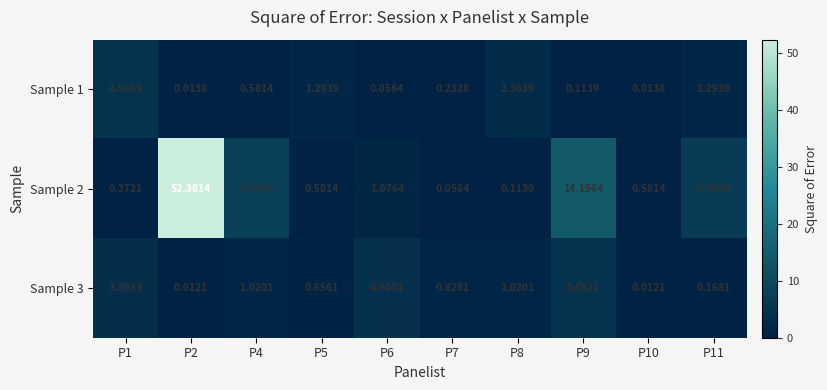

Is the value of Sample 3 at P1 greater than the value of Sample 2 at P4?

No